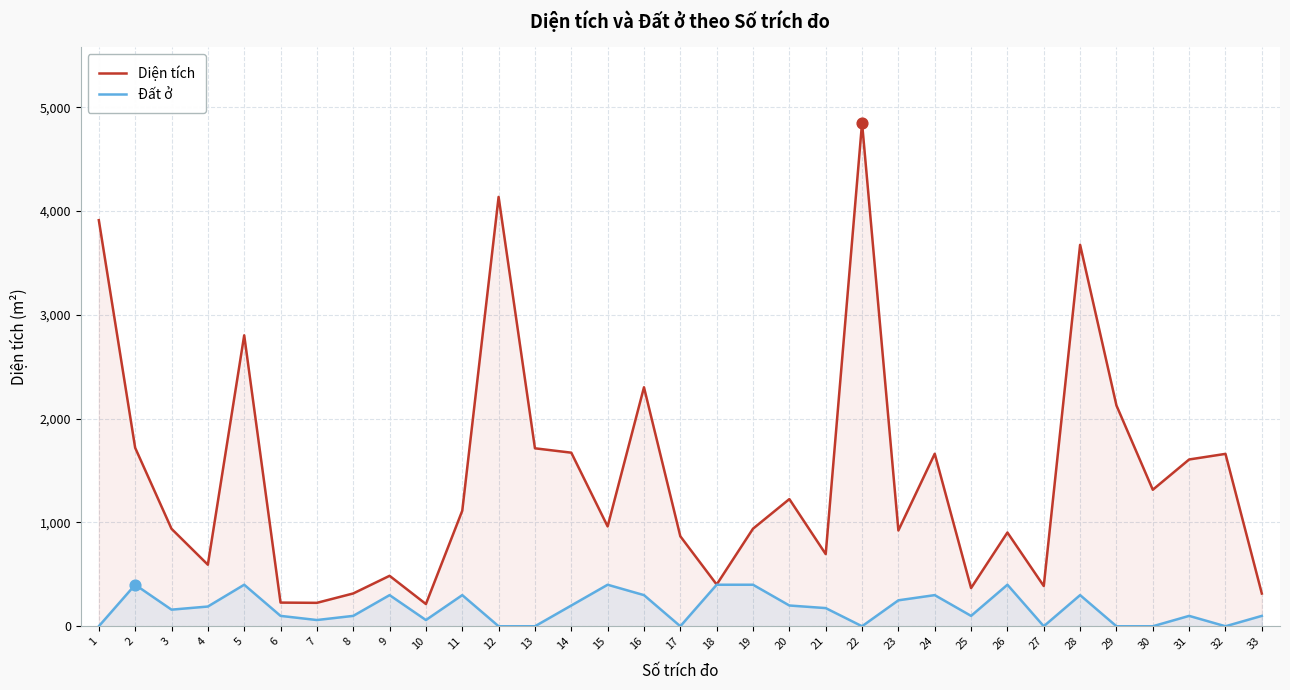

At which category is the sum across all series the highest?

22